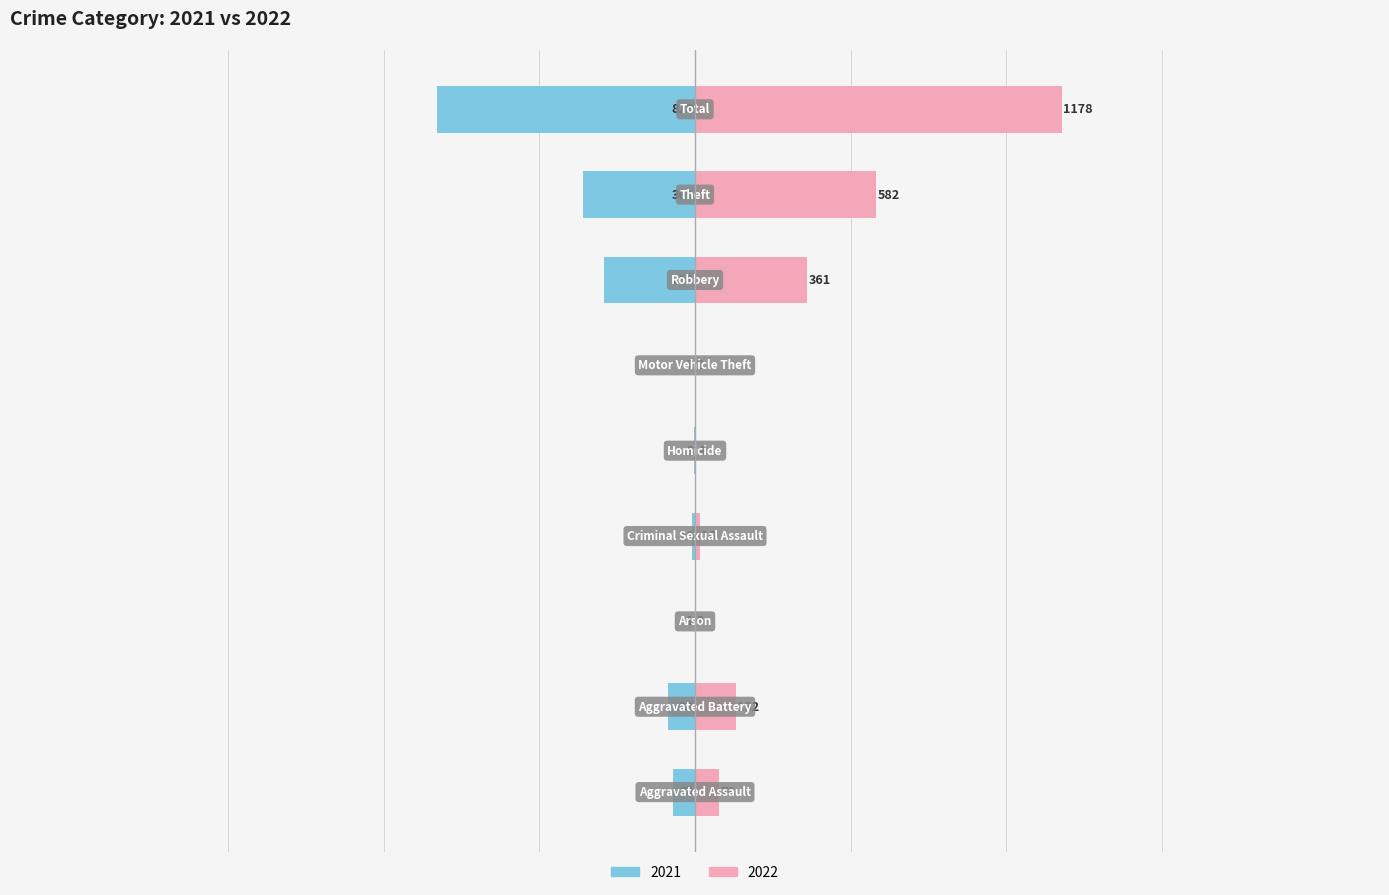

How many bars are there in total?

18